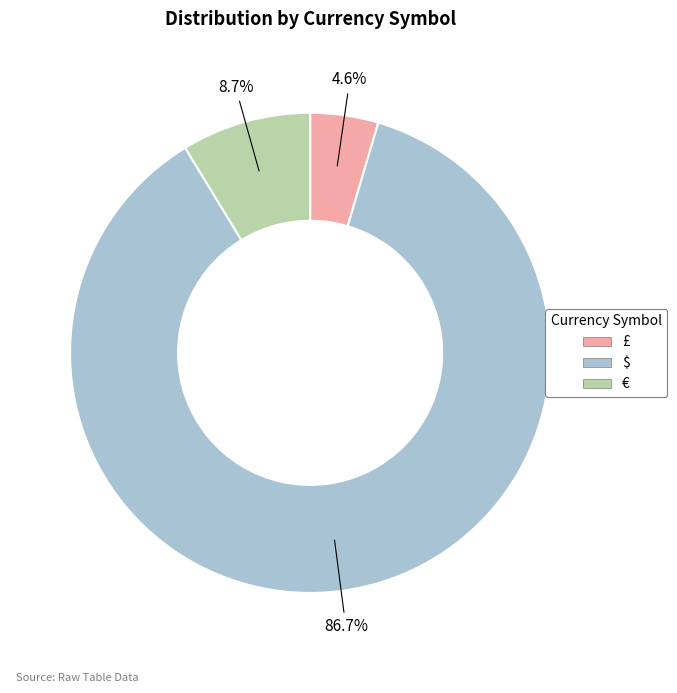

Rank the categories by value from lowest to highest.

£, €, $